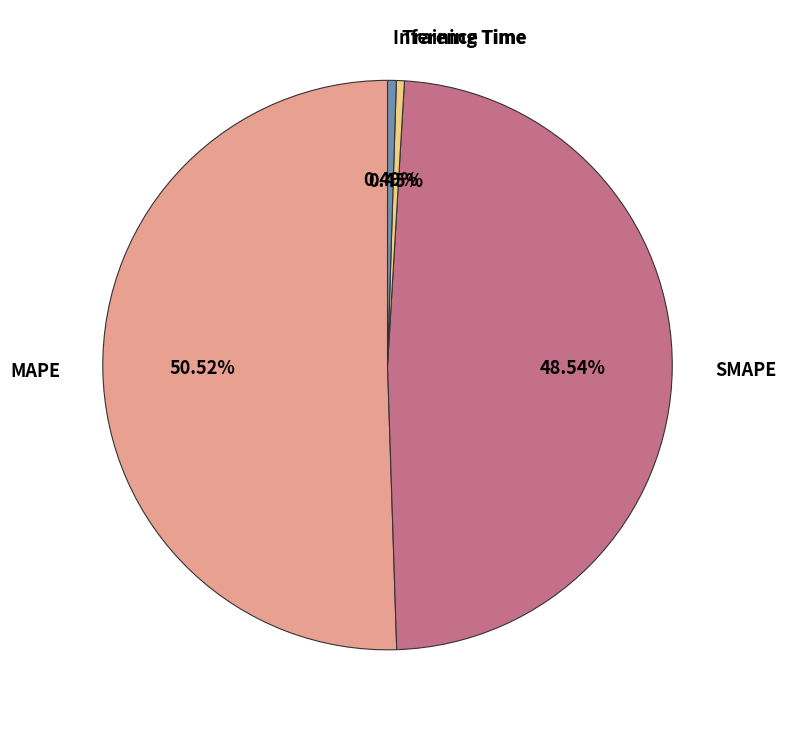

Do Training Time and Inference Time together represent more than half of the pie?

No